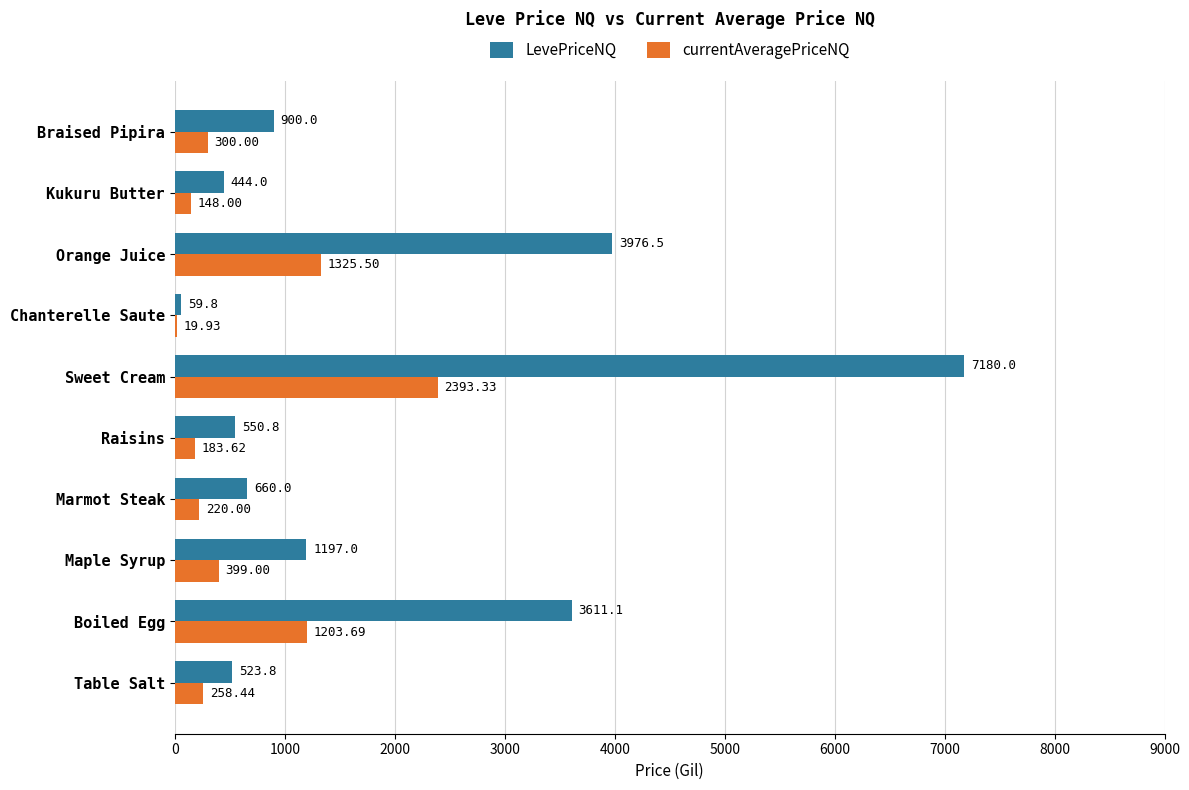

What is the sum of the LevePriceNQ values at Boiled Egg and Kukuru Butter?

4055.1